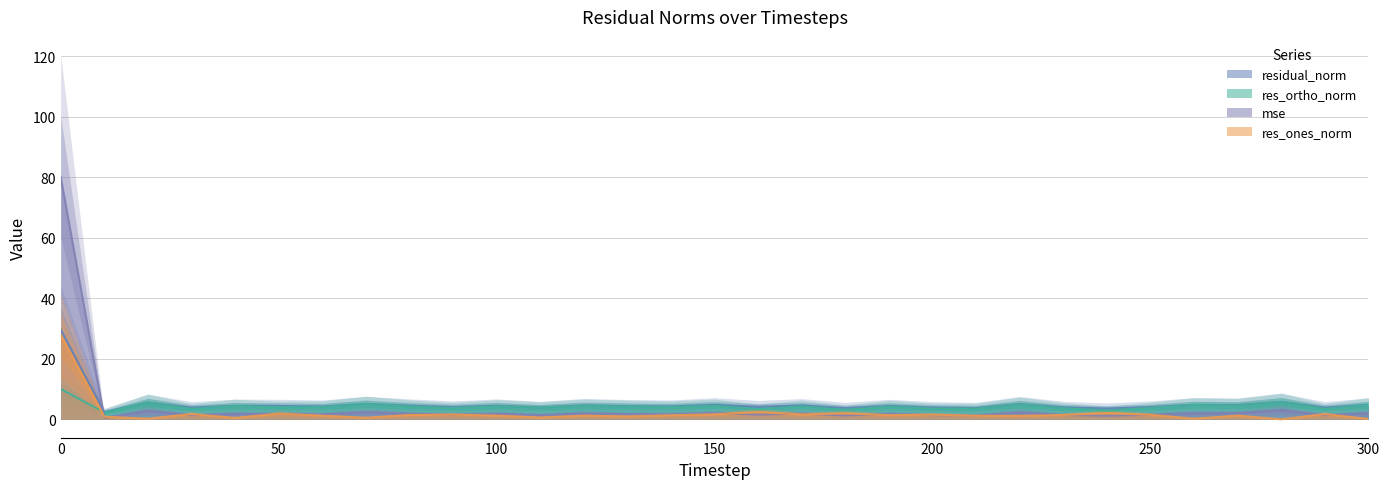

What is the average value of the res_ortho_norm series?

4.3